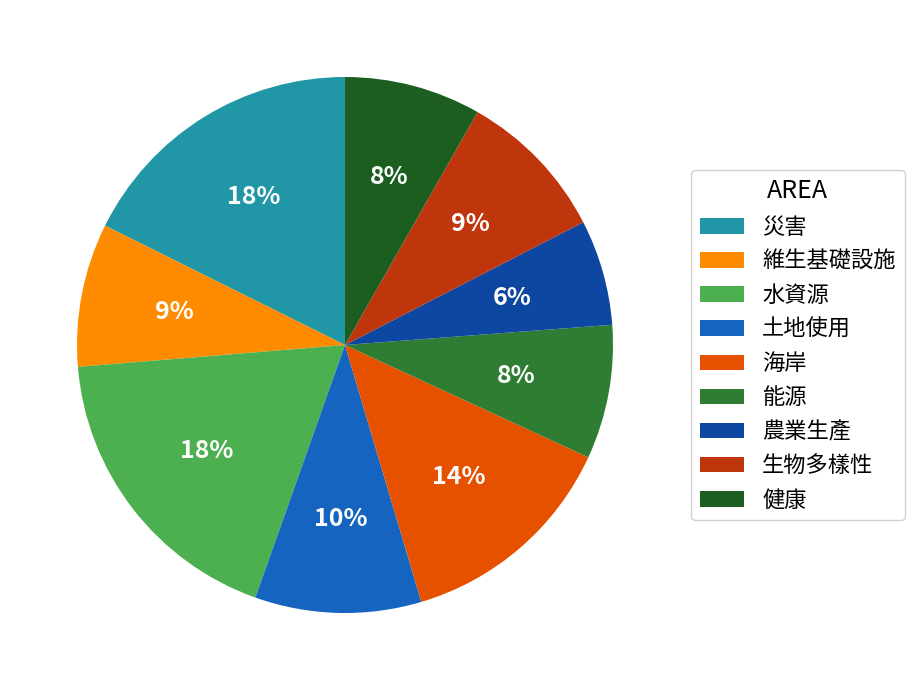

To the nearest percent, what is the difference between the 土地使用 and 災害 slice percentages?

8%